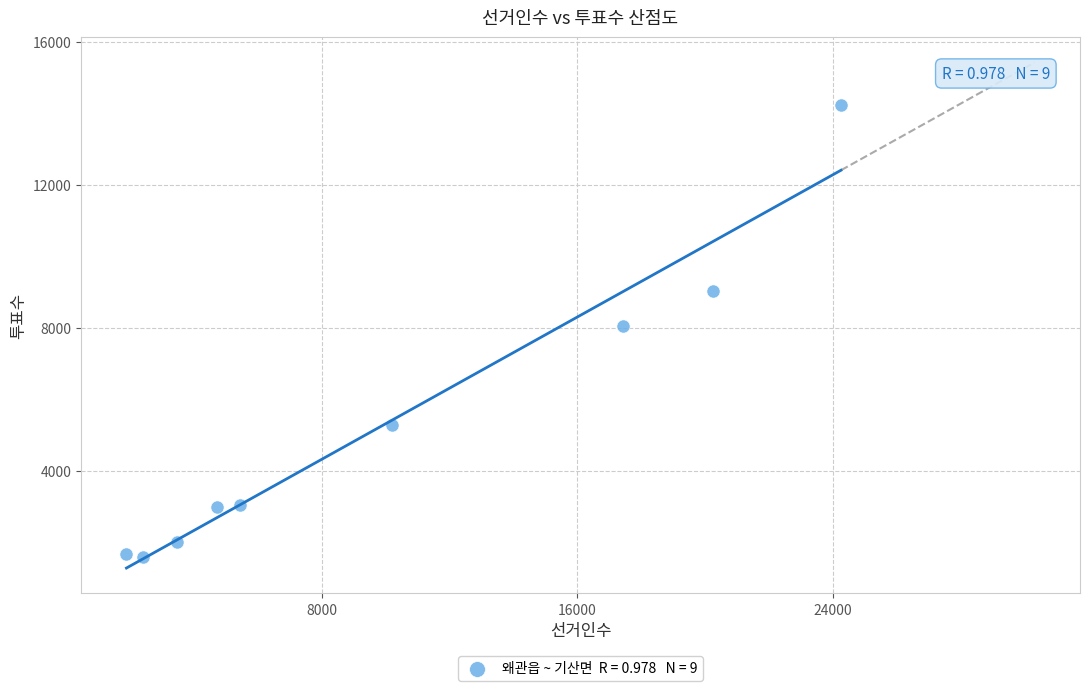

What is the average Y value?

5327